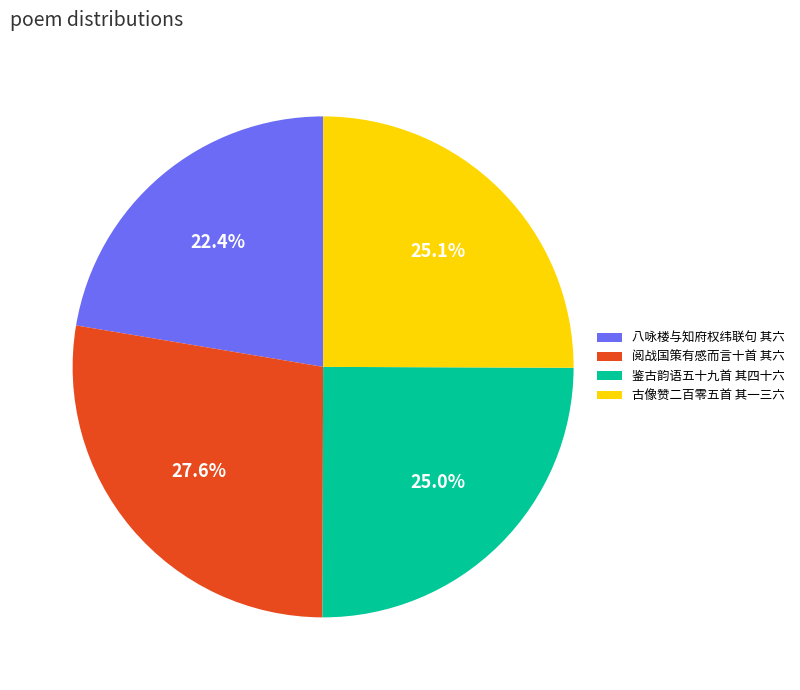

Which has a higher value, 八咏楼与知府权纬联句 其六 or 鉴古韵语五十九首 其四十六?

鉴古韵语五十九首 其四十六